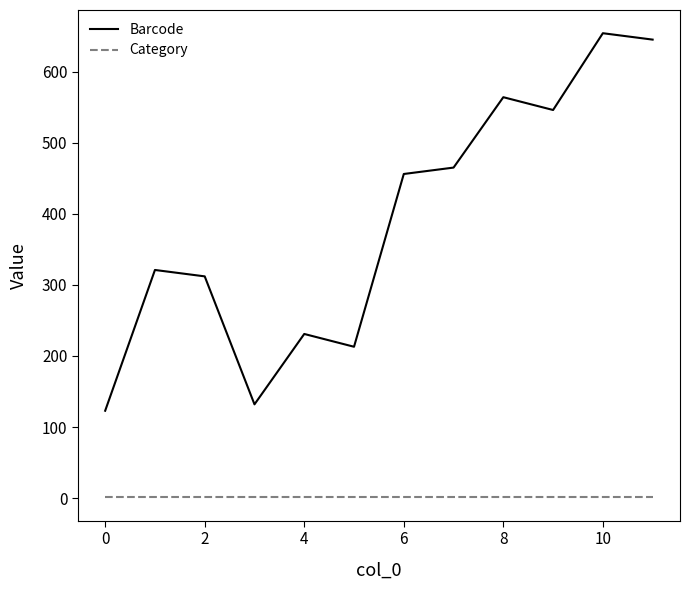

List the series in order of their overall mean, highest first.

Barcode, Category